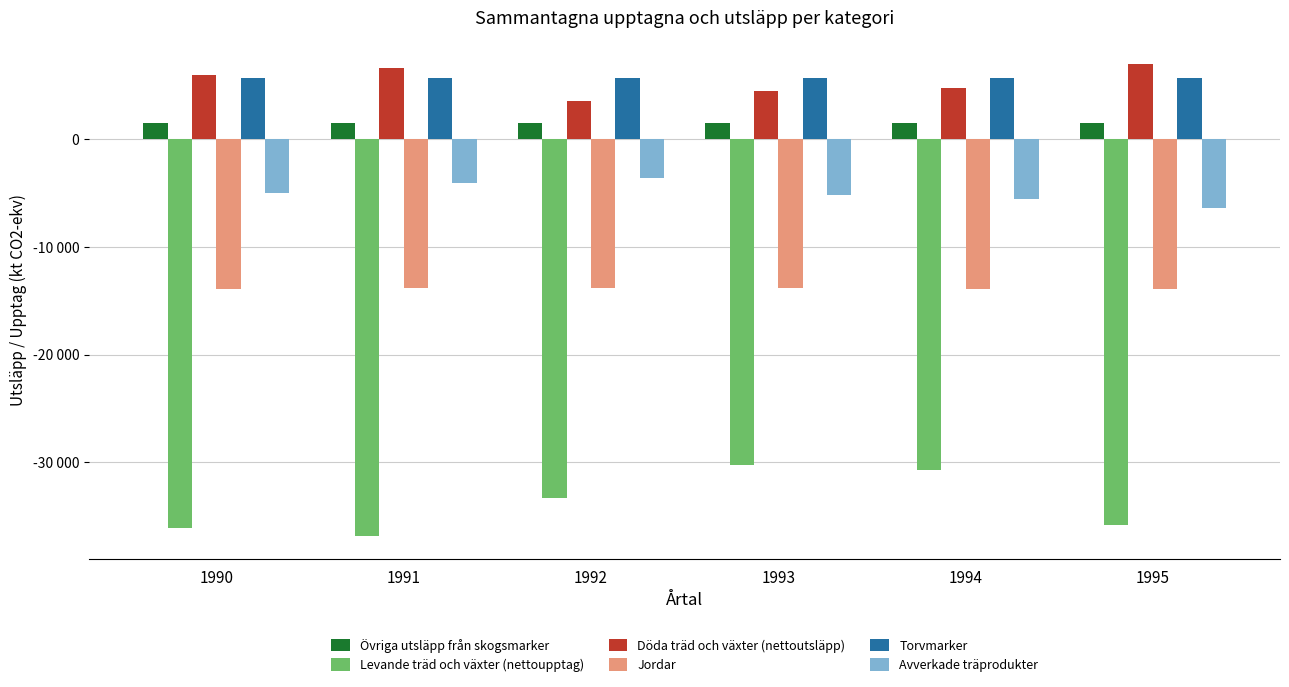

What is the approximate value of Levande träd och växter (nettoupptag) at 1991, to the nearest 50?

-36800